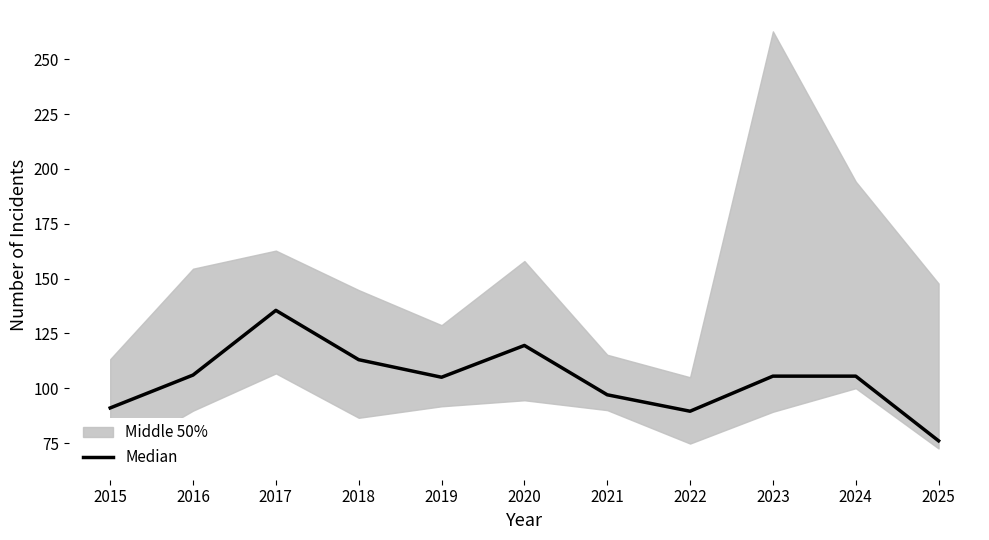

Reading left to right, list all the values displayed in this chart.

91.0	106.0	135.5	113.0	105.0	119.5	97.0	89.5	105.5	105.5	76.0